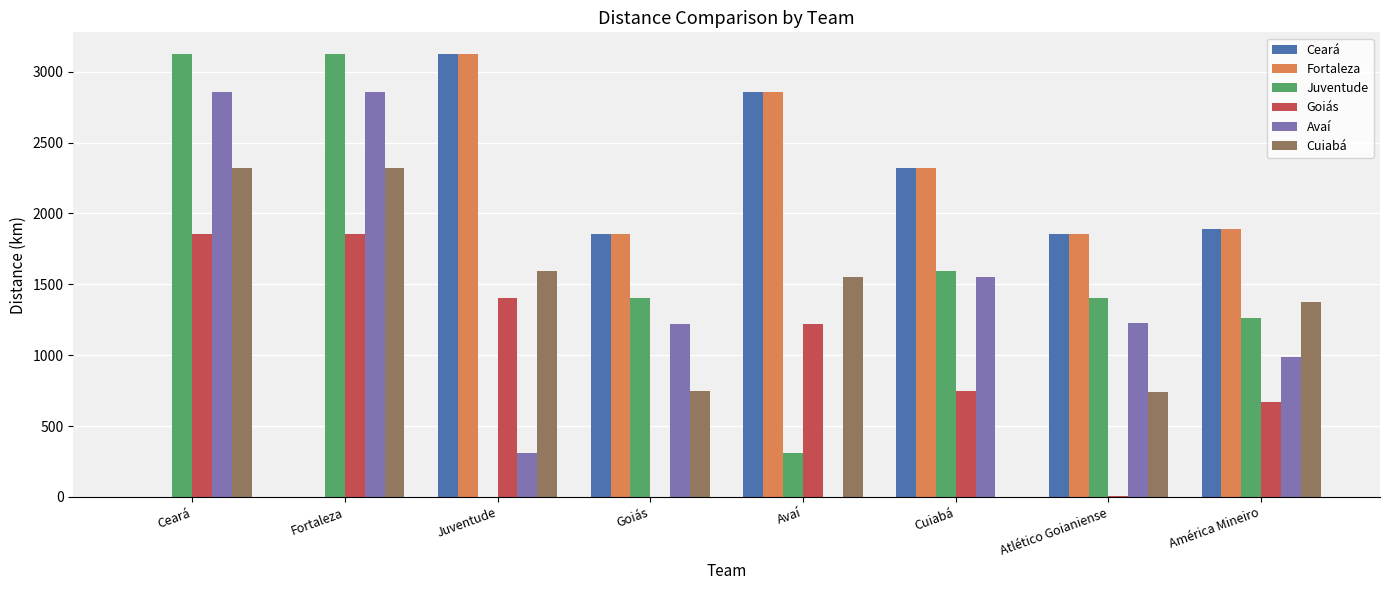

Read the Juventude value at América Mineiro.

1259.8